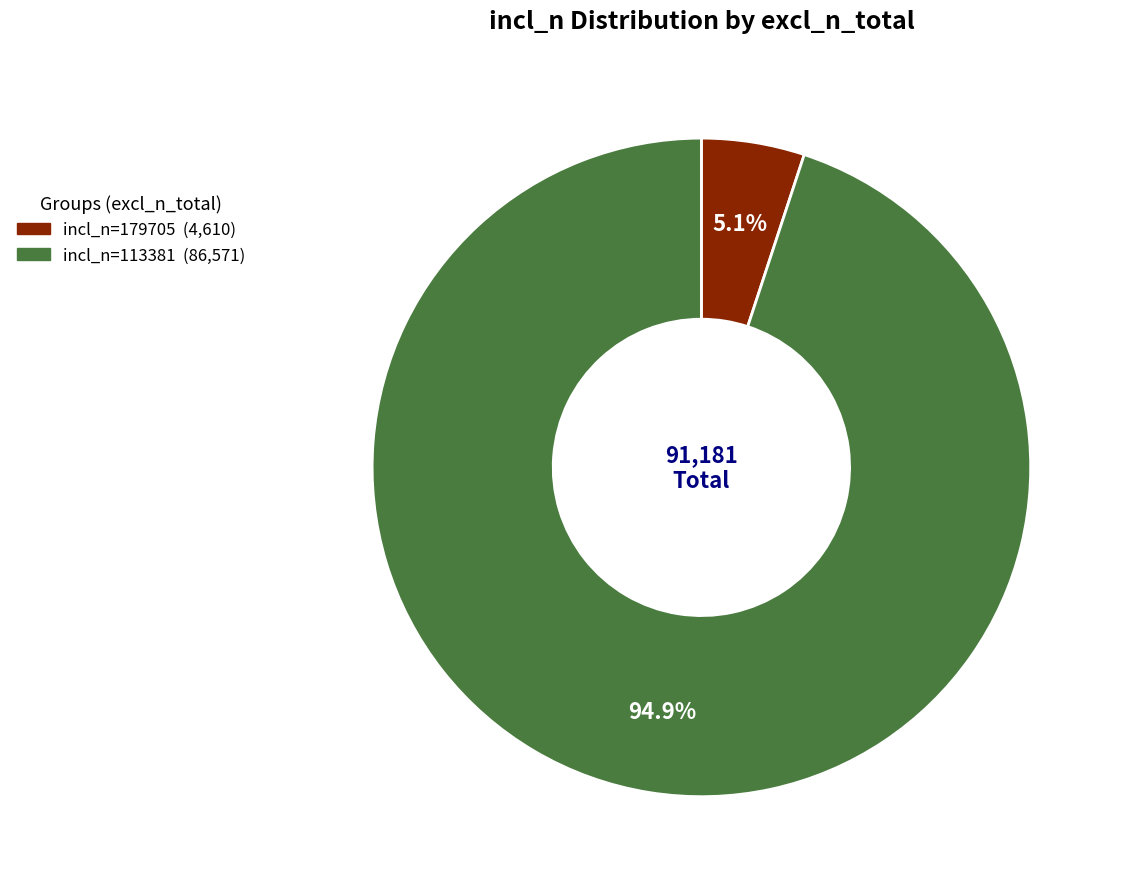

Does any single category account for the majority?

Yes